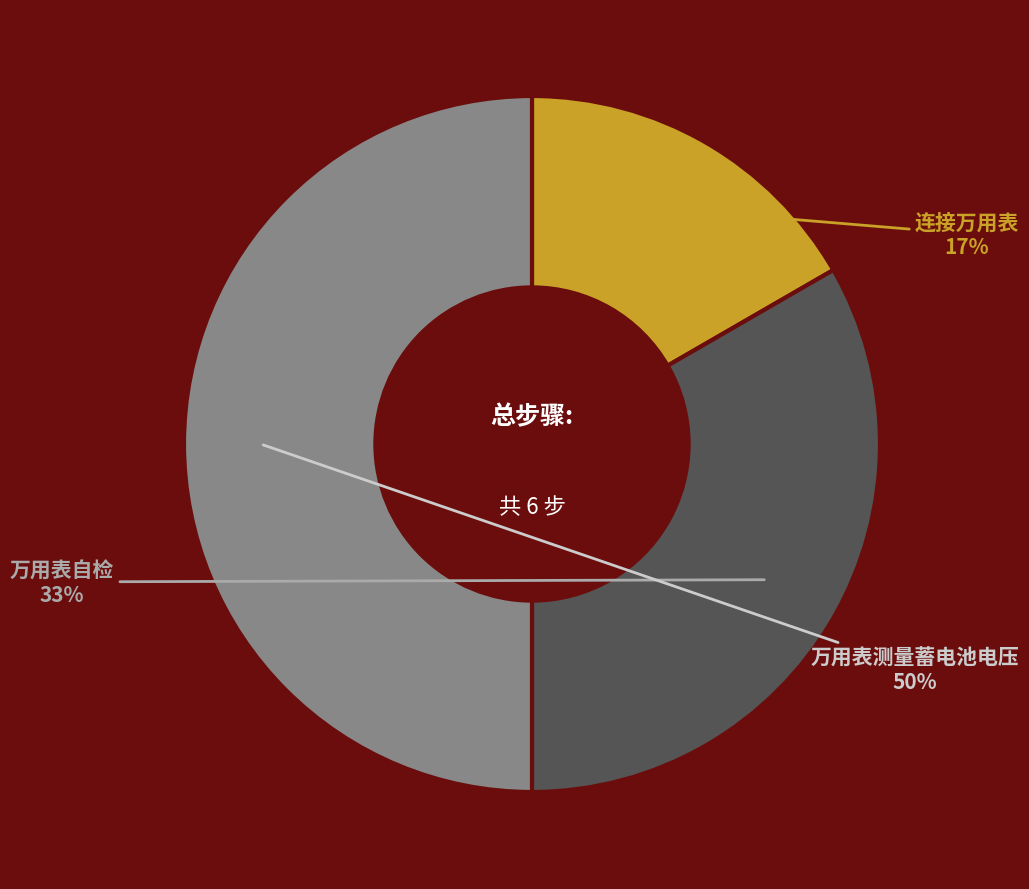

How many slices are in this pie chart?

3